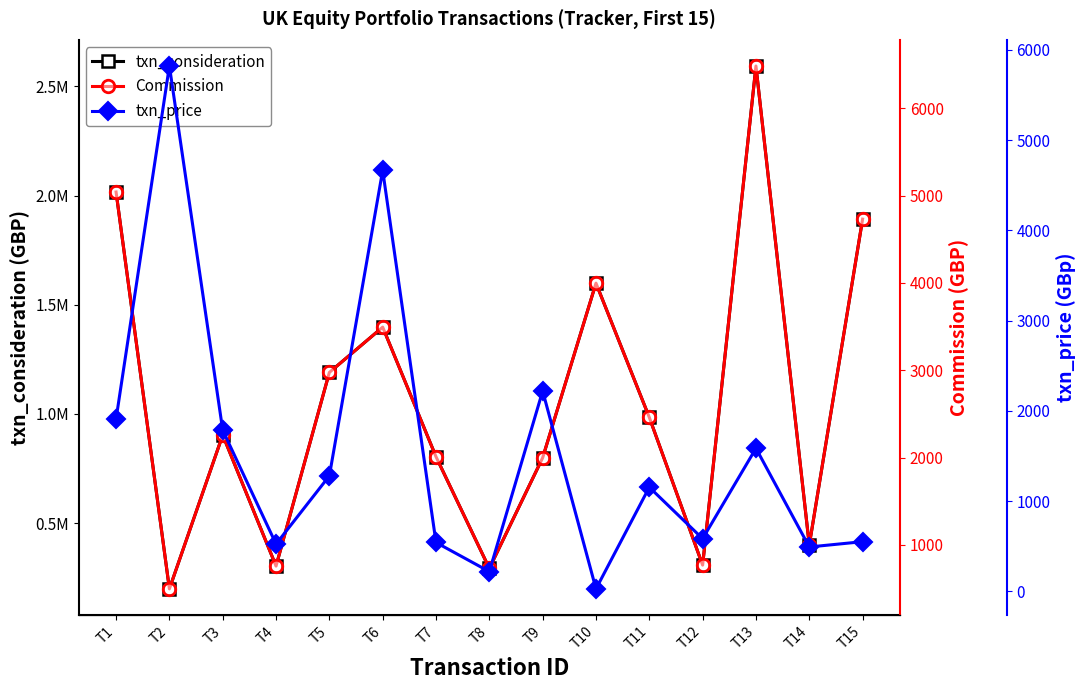

Rank the series by their maximum value, from lowest to highest.

txn_price, Commission, txn_consideration